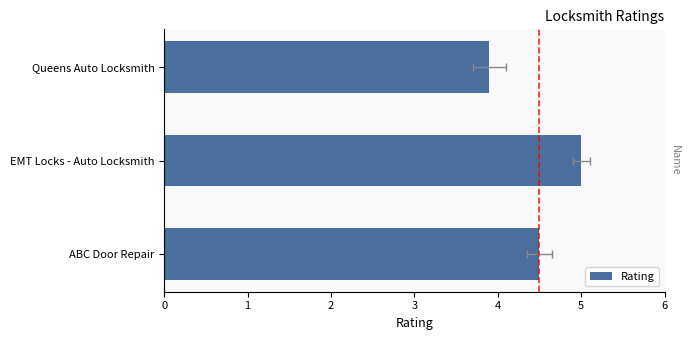

What is the average value?

4.5